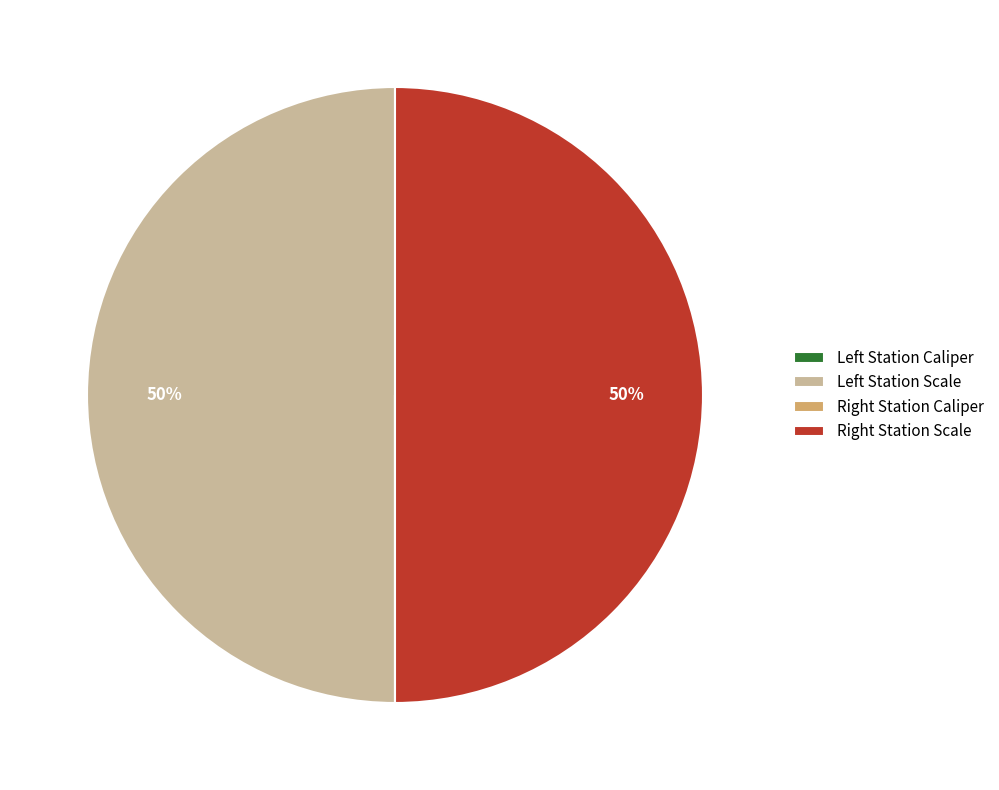

To the nearest percent, what is the difference between the largest and smallest slice percentages?

50%